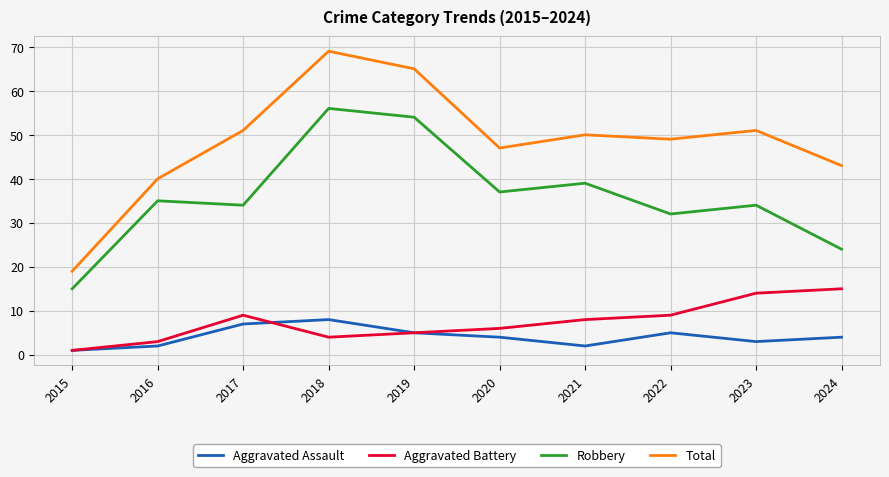

At which category is the sum across all series the highest?

2018